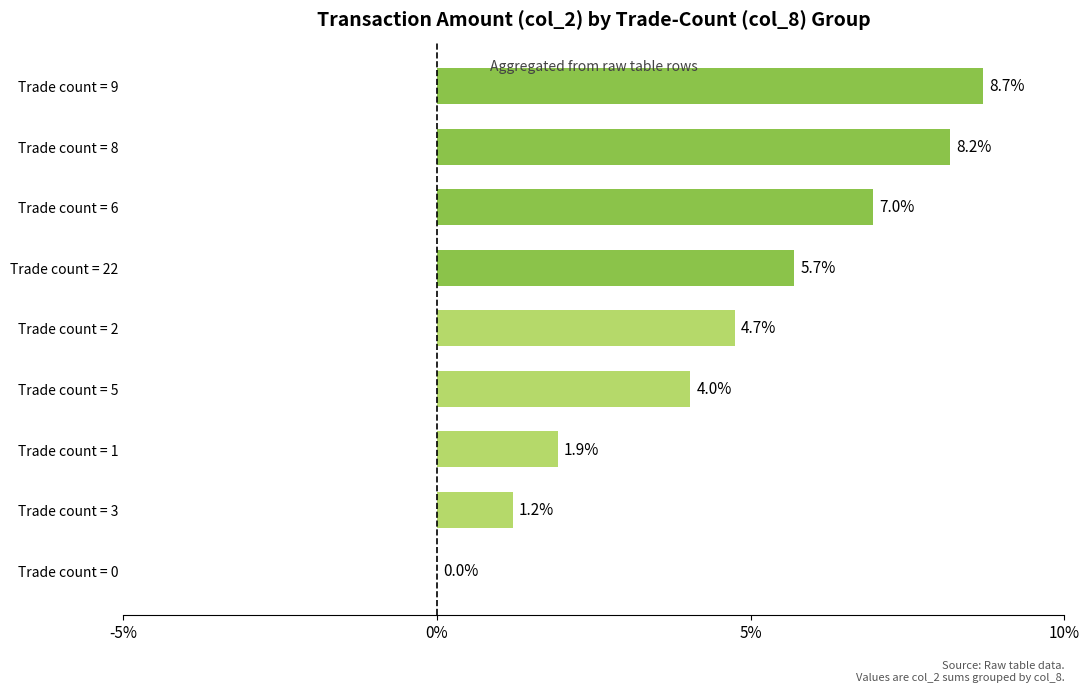

What is the average value?

4.6